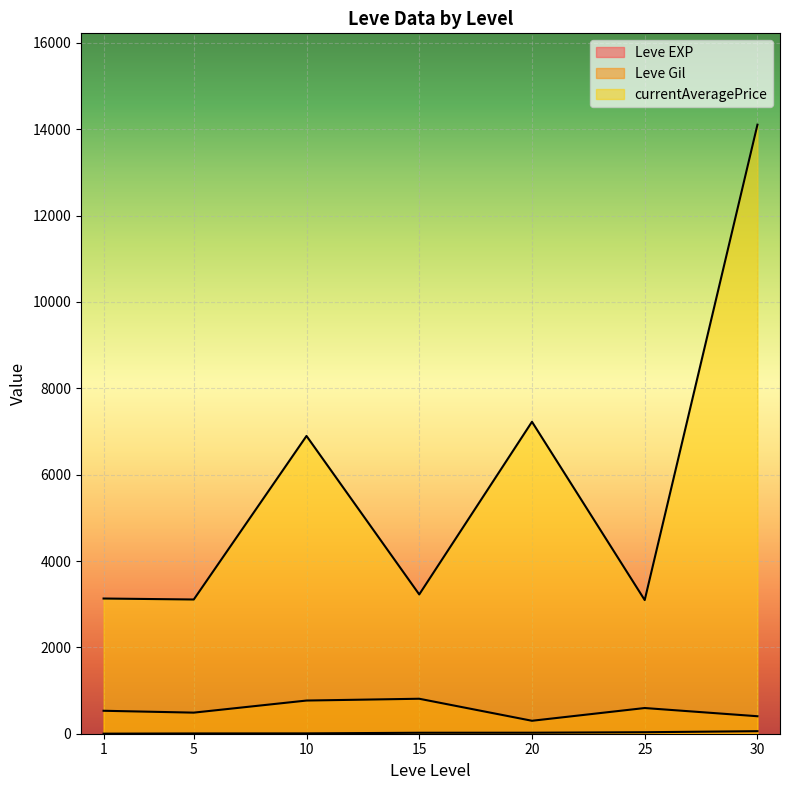

Which series has the largest range (max minus min)?

currentAveragePrice